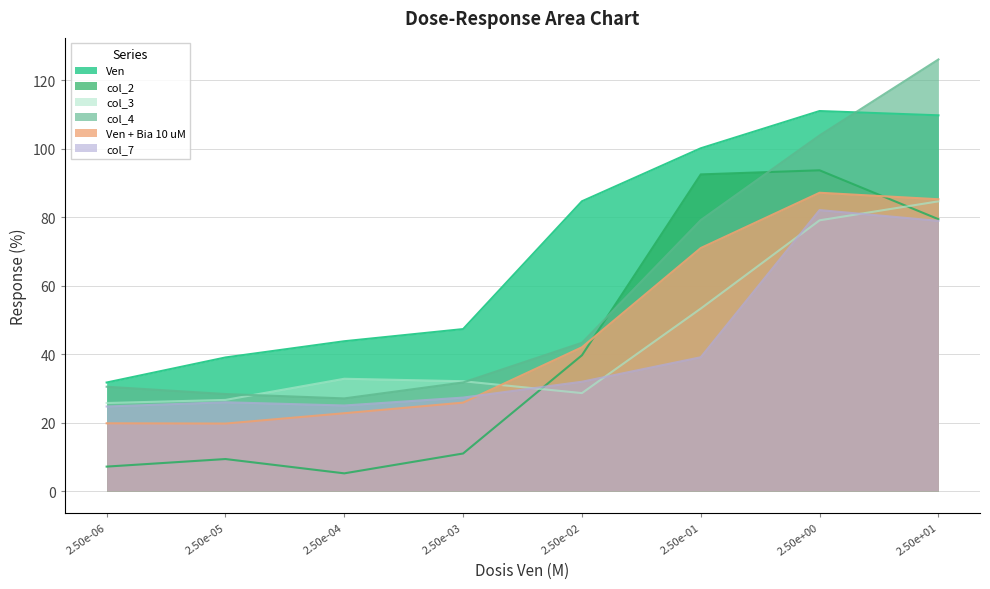

How many data points in col_4 are less than 43?

4